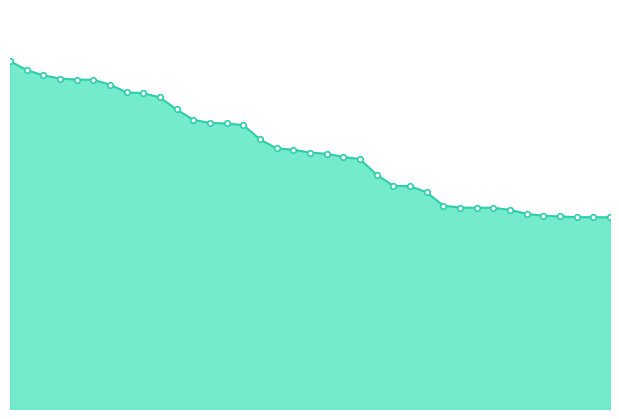

How many lines are shown in the chart?

1